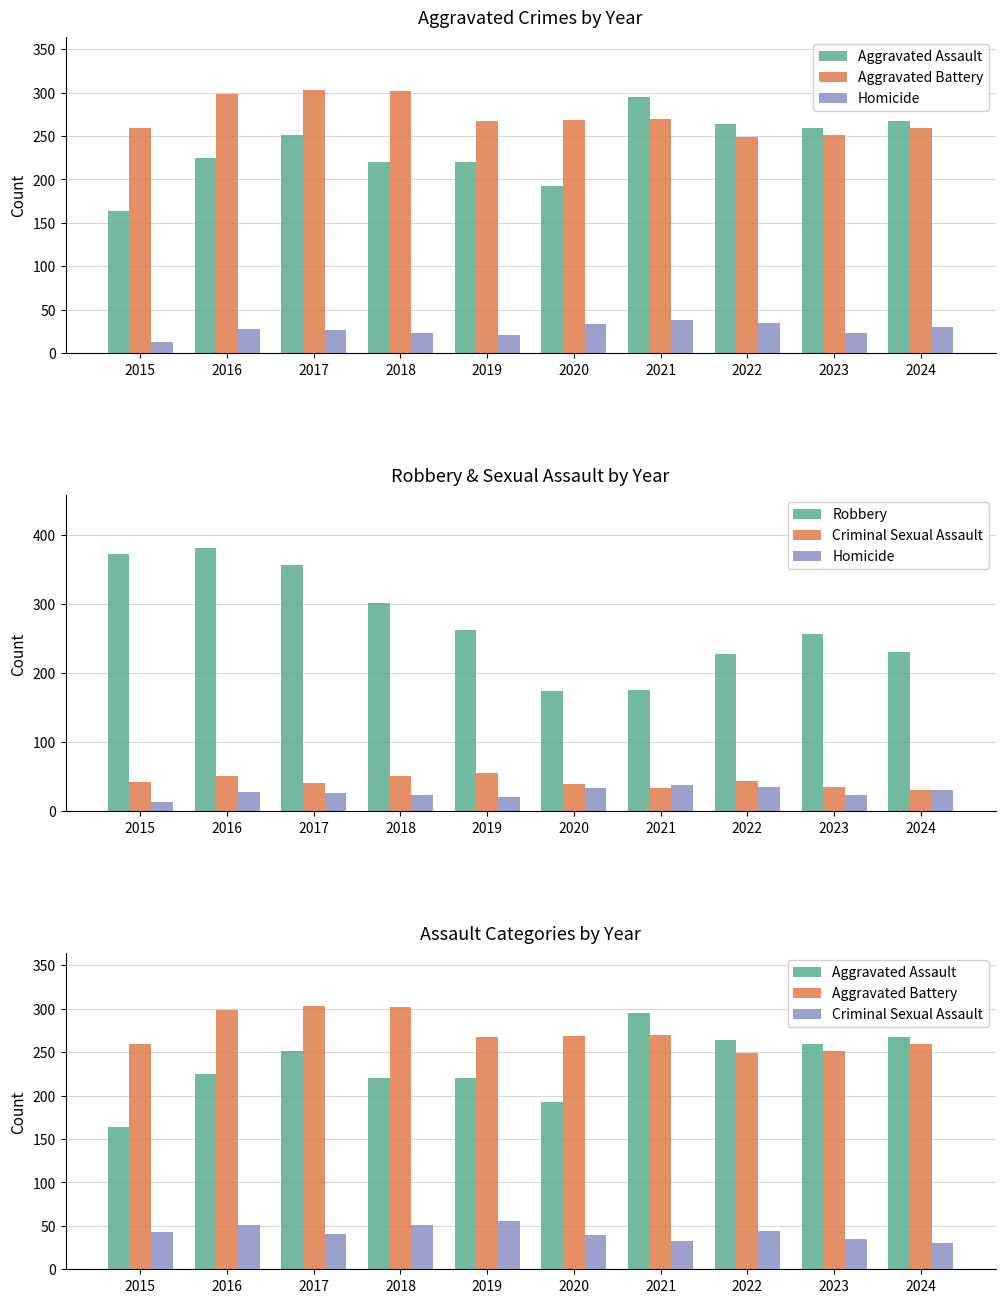

Reading right to left, what are all the values shown in this chart?

Aggravated Assault: 2024=267	2023=259	2022=264	2021=295	2020=192	2019=220	2018=220	2017=251	2016=225	2015=164
Aggravated Battery: 2024=259	2023=251	2022=249	2021=270	2020=268	2019=267	2018=302	2017=303	2016=298	2015=259
Homicide: 2024=30	2023=23	2022=35	2021=38	2020=34	2019=21	2018=23	2017=27	2016=28	2015=13
Robbery: 2024=230	2023=257	2022=227	2021=175	2020=174	2019=263	2018=302	2017=356	2016=381	2015=372
Criminal Sexual Assault: 2024=30	2023=35	2022=44	2021=33	2020=40	2019=55	2018=51	2017=41	2016=51	2015=43